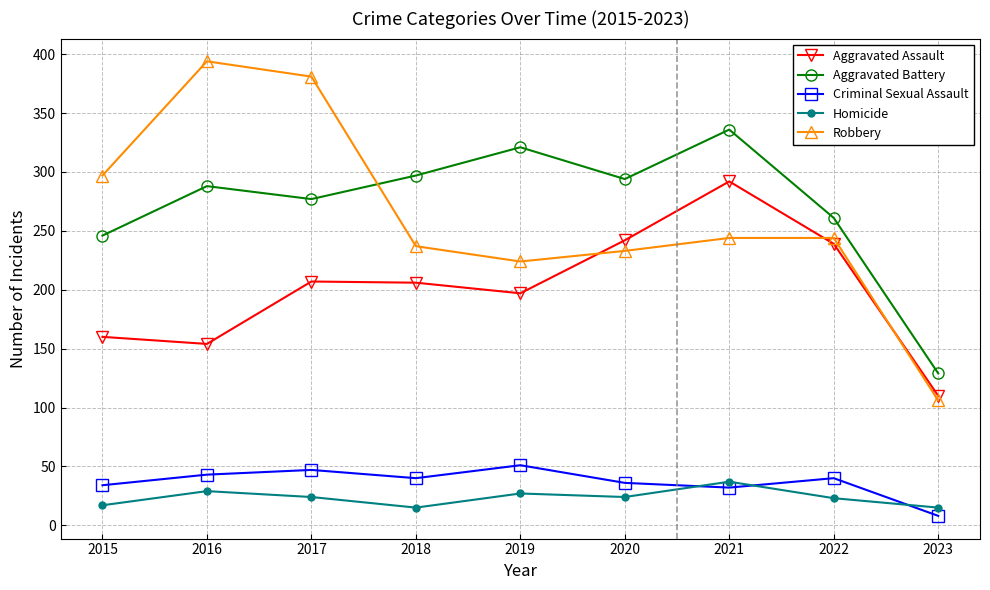

What is the total value across all series at 2021?

941